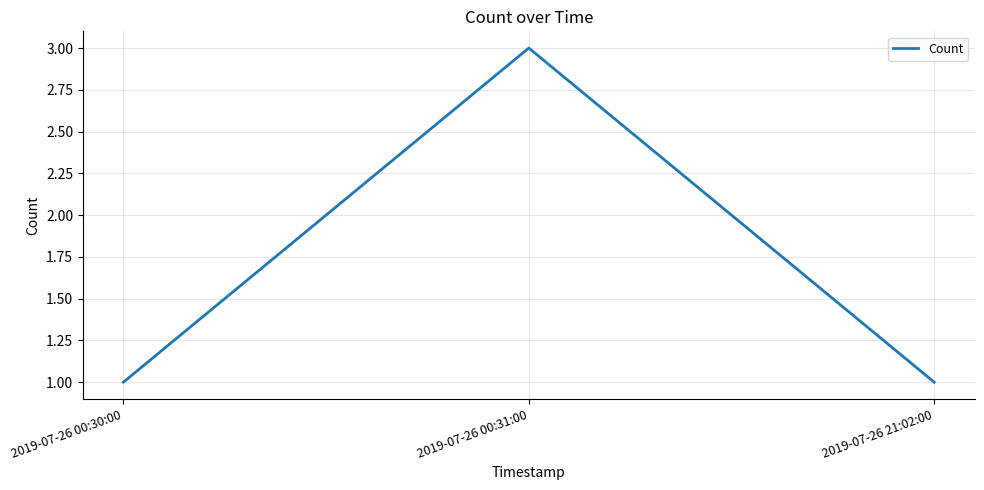

What position from the right is 2019-07-26 21:02:00?

1